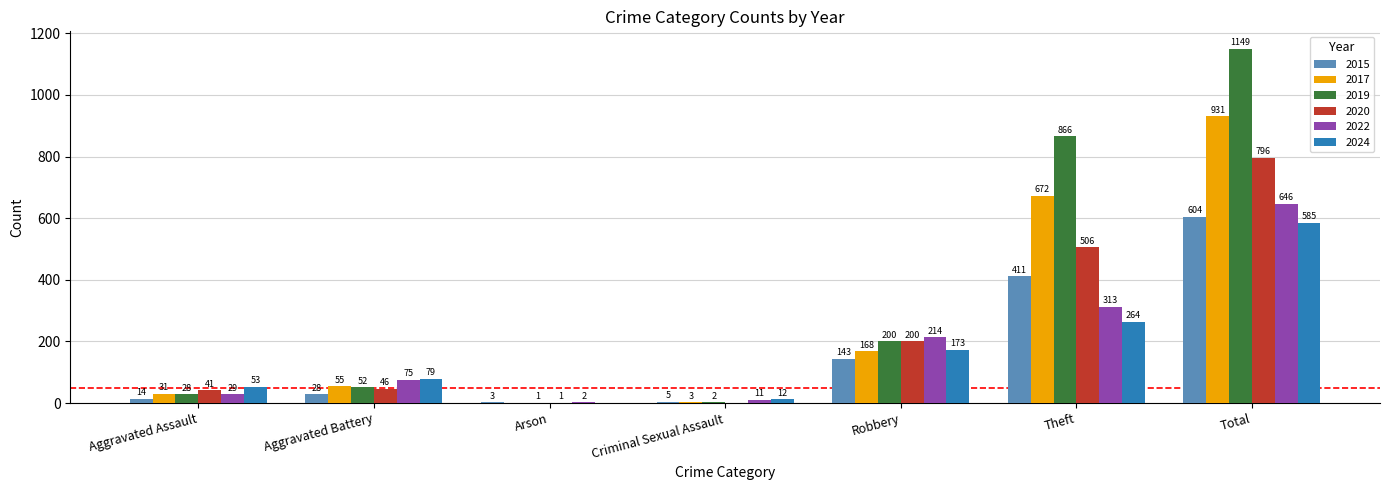

Which series has the largest range (max minus min)?

2019